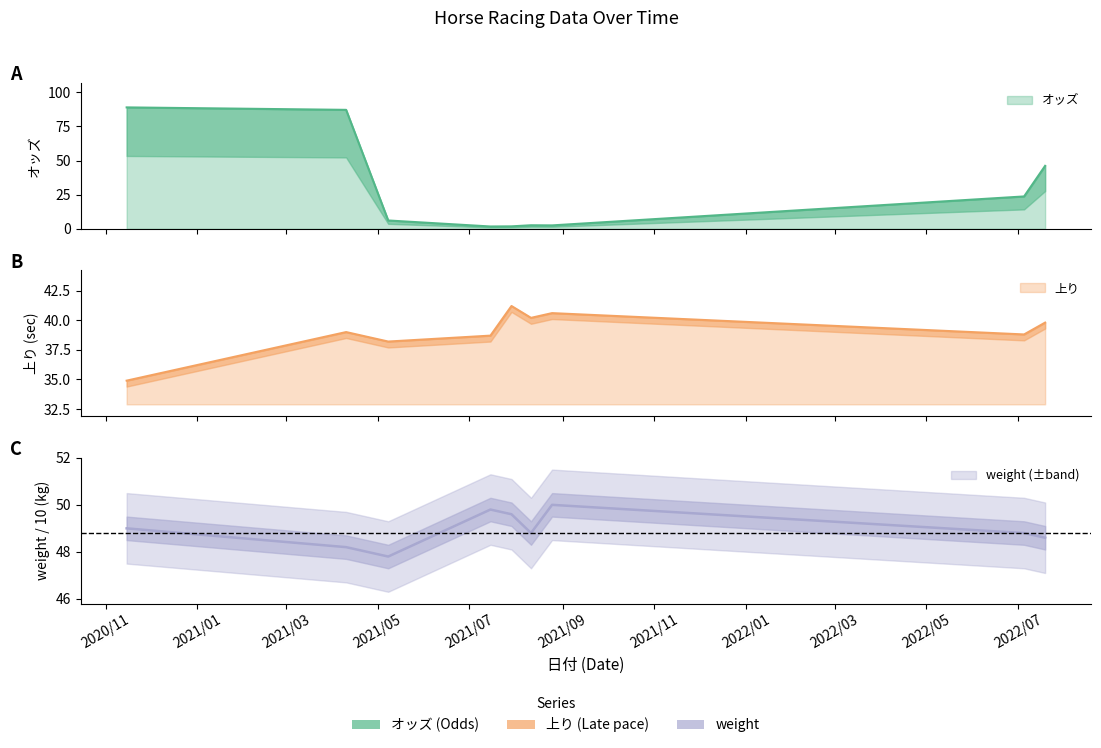

Which category has the highest value across all series?

2020/11/15